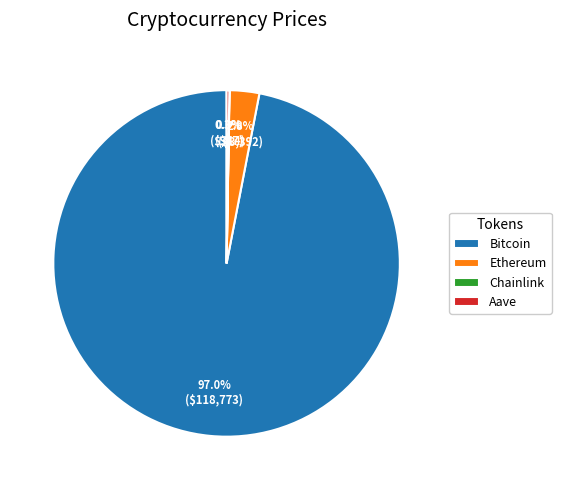

How much of the chart is everything except Ethereum?

97.2%